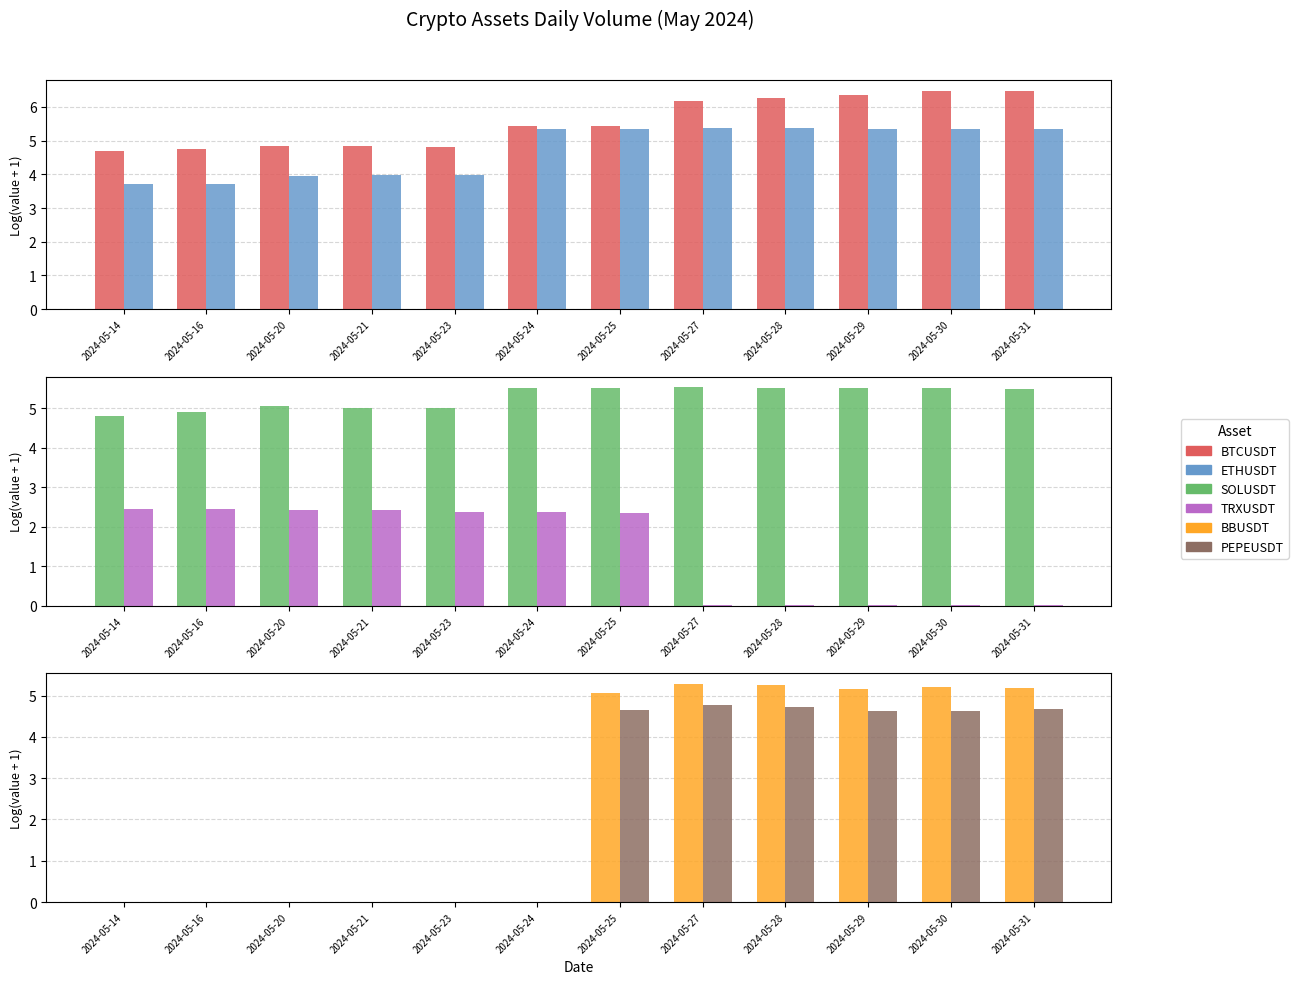

What is the value of the BTCUSDT bar at the 2nd from the left?

4.8